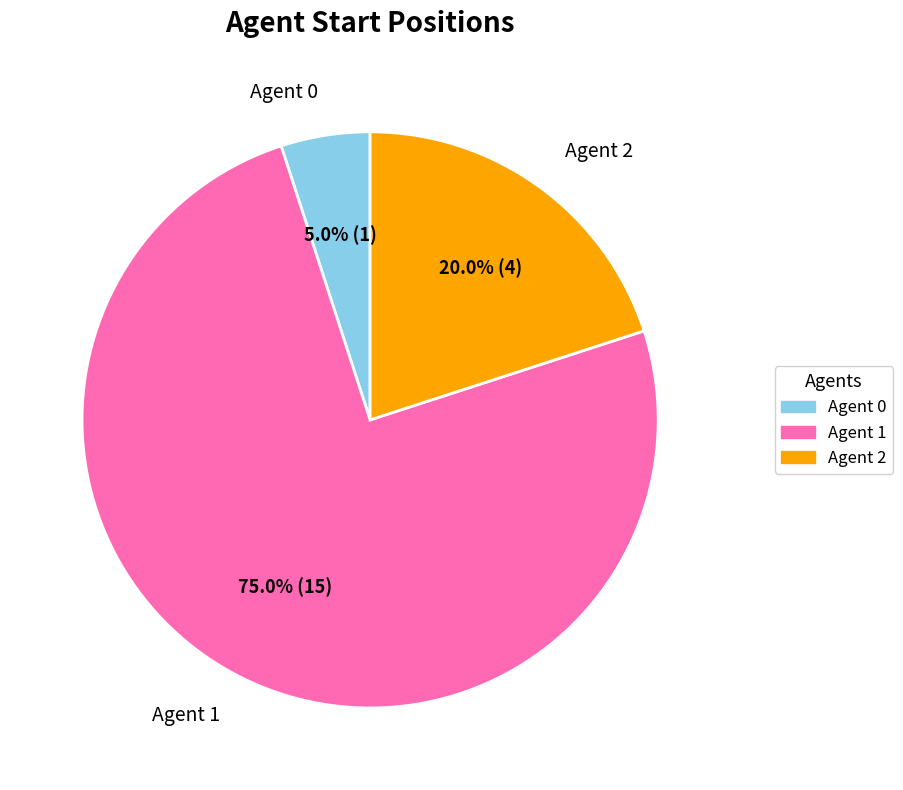

Does any single category account for the majority?

Yes